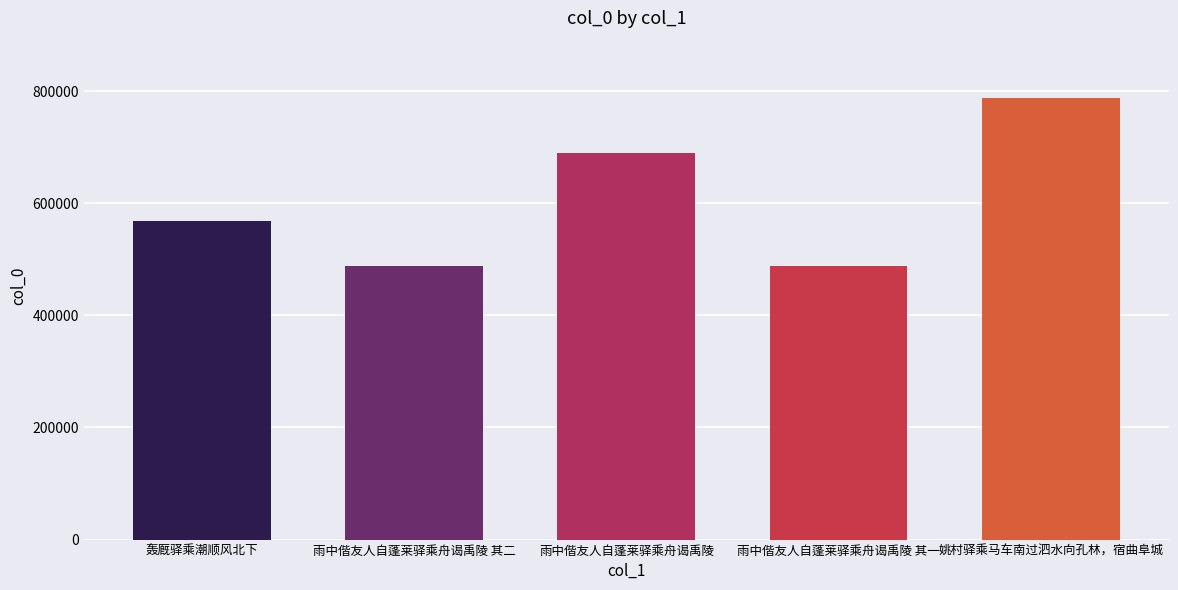

Between 姚村驿乘马车南过泗水向孔林，宿曲阜城 and 雨中偕友人自蓬莱驿乘舟谒禹陵, which is larger?

姚村驿乘马车南过泗水向孔林，宿曲阜城